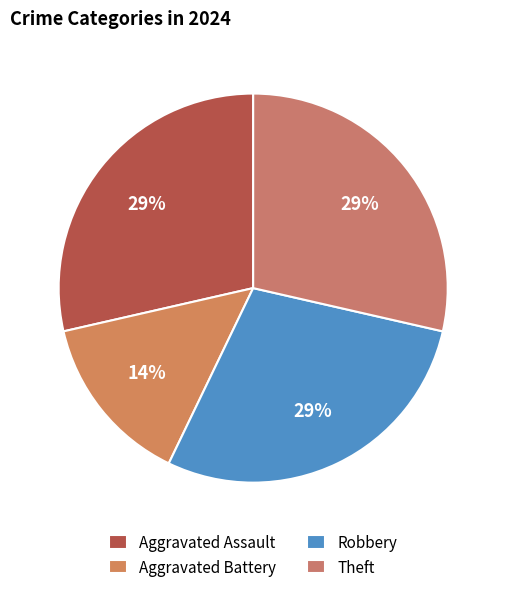

Which slice is the smallest?

Aggravated Battery